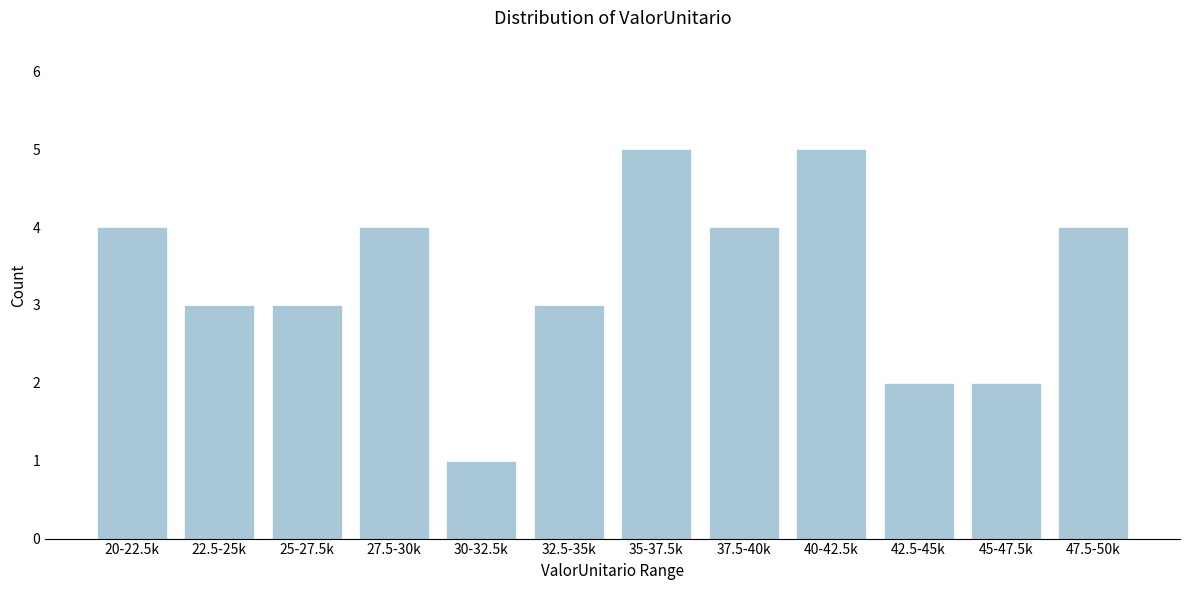

Reading right to left, what are all the values shown in this chart?

4	2	2	5	4	5	3	1	4	3	3	4